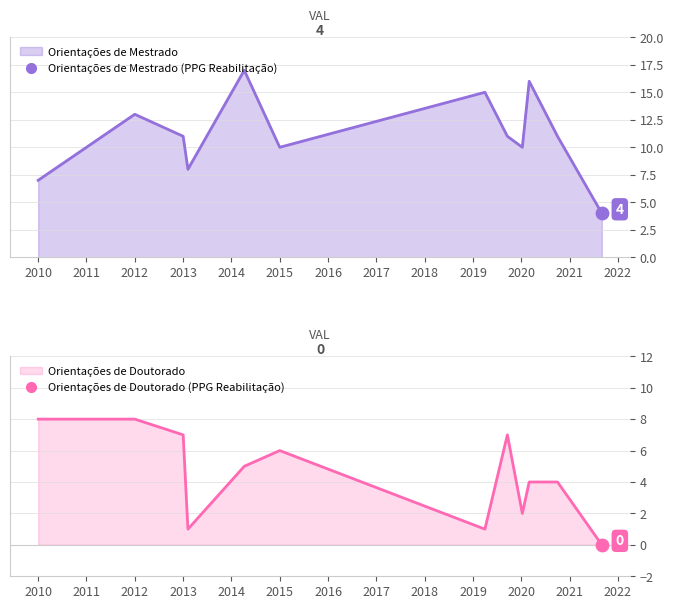

Is the value of Orientações de Mestrado at 2019-04-01 greater than the value of Orientações de Doutorado at 2019-04-01?

Yes